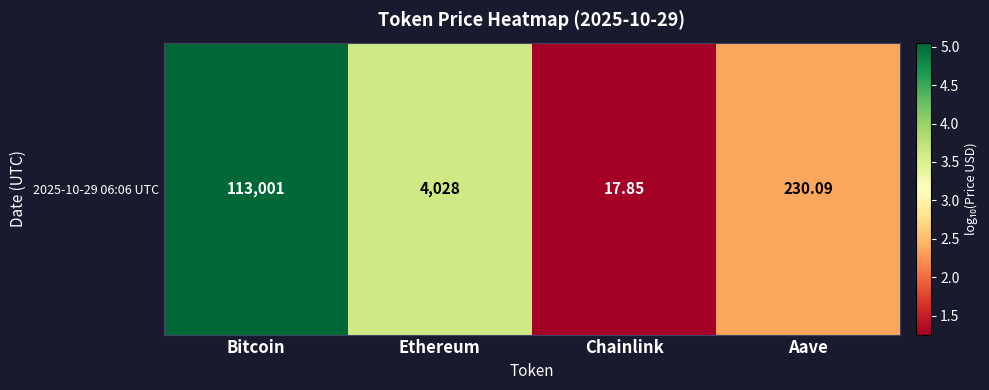

What is the average value?

3.1